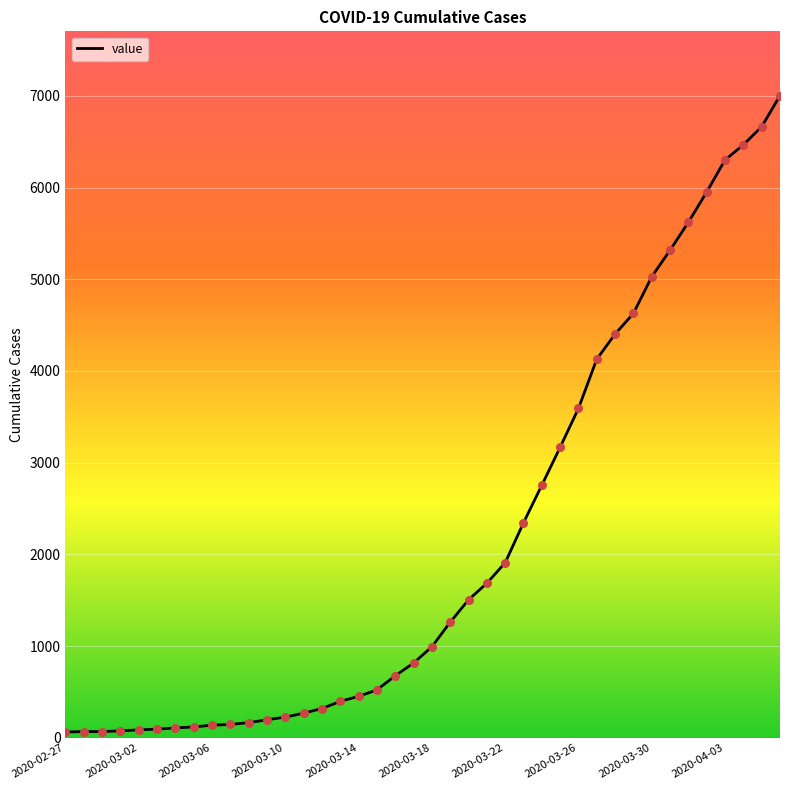

What is the greatest value displayed?

7003